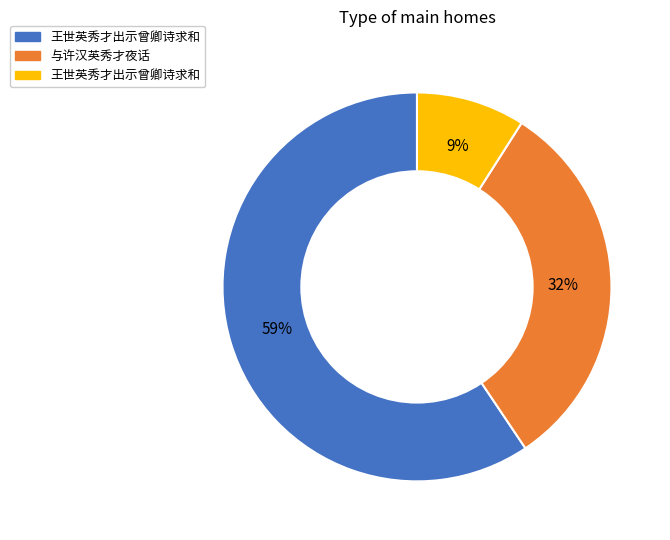

Is there any slice that represents more than half of the pie?

Yes